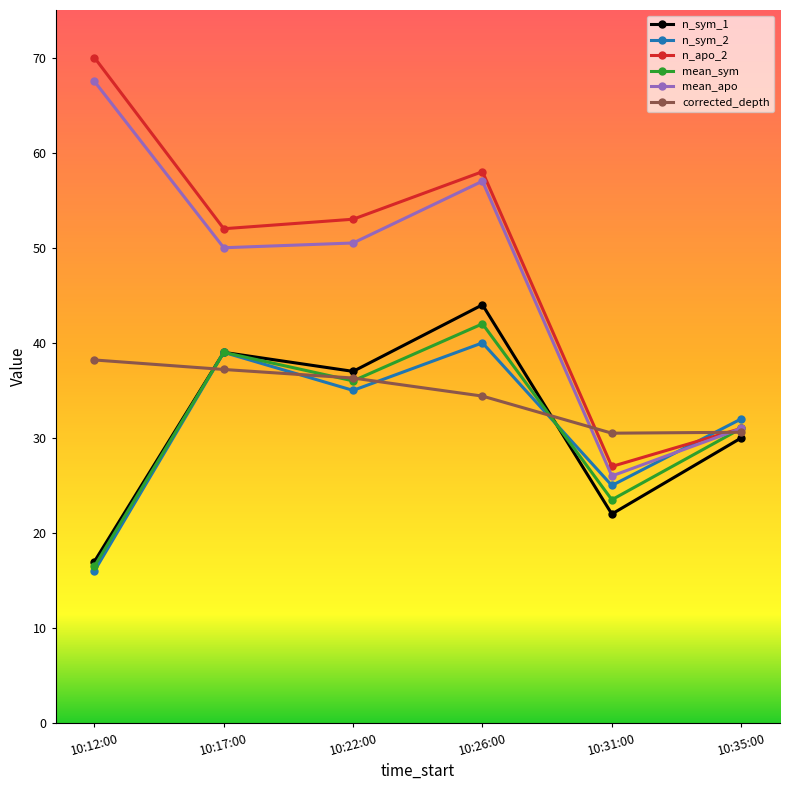

What is the total value across all series at 10:26:00?

275.4